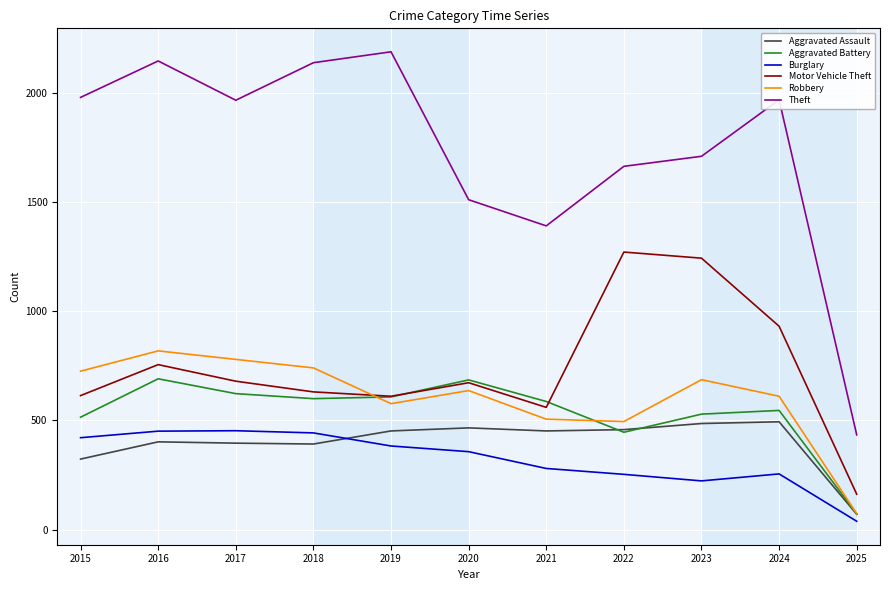

At how many categories does at least one series exceed 1765?

6